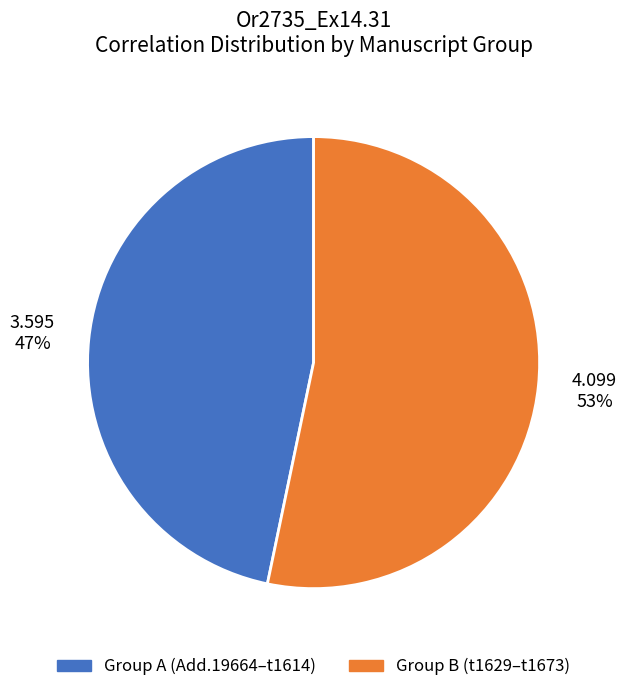

Count the number of slices in the pie.

2